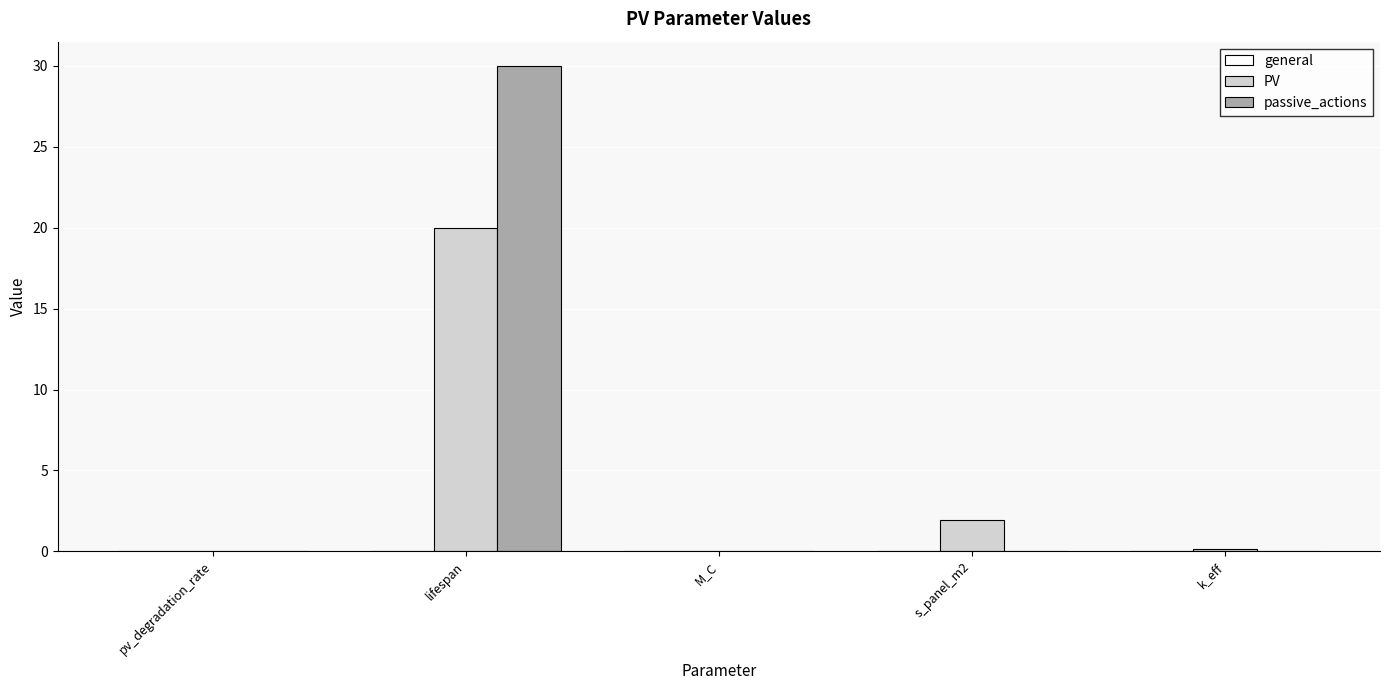

What is the sum of all PV values?

22.1